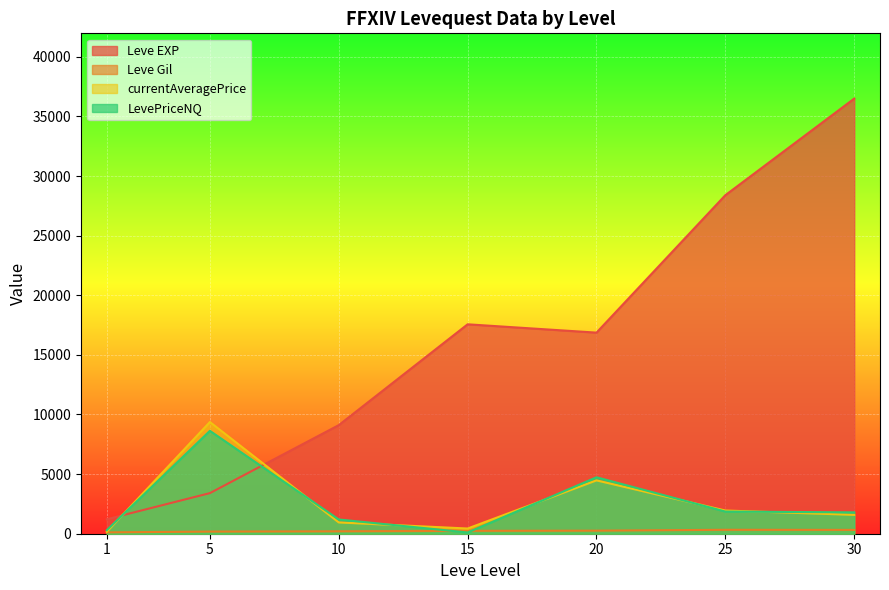

Which series has the largest total across all categories?

Leve EXP